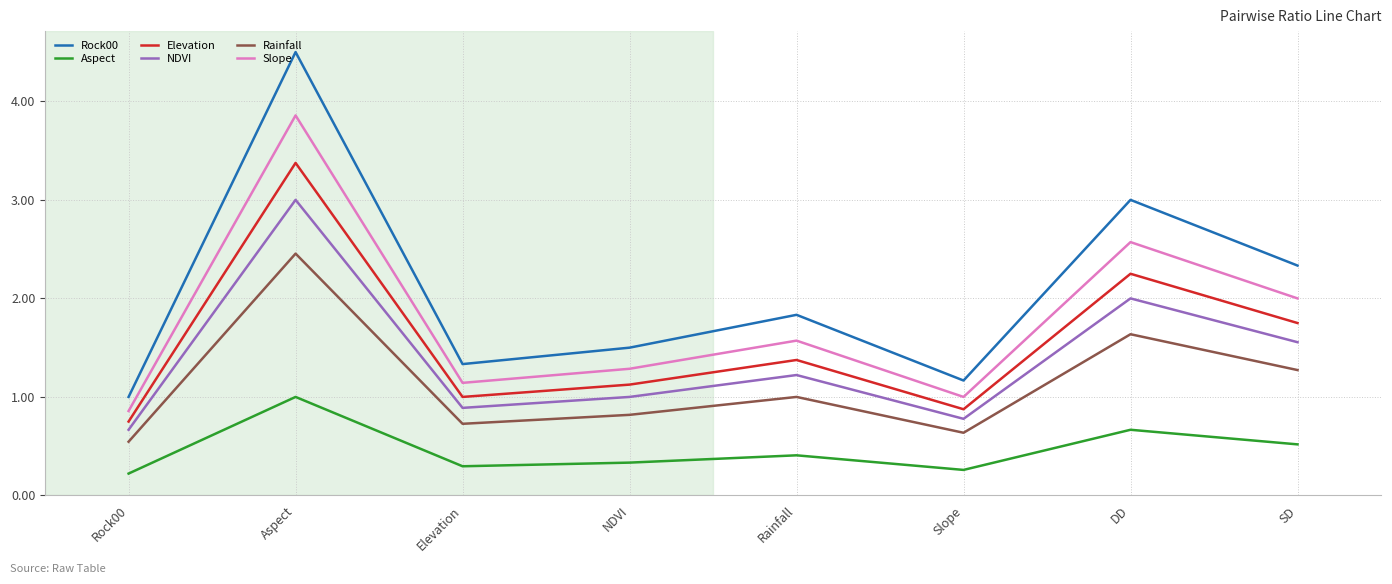

Does the chart have visible grid lines?

Yes